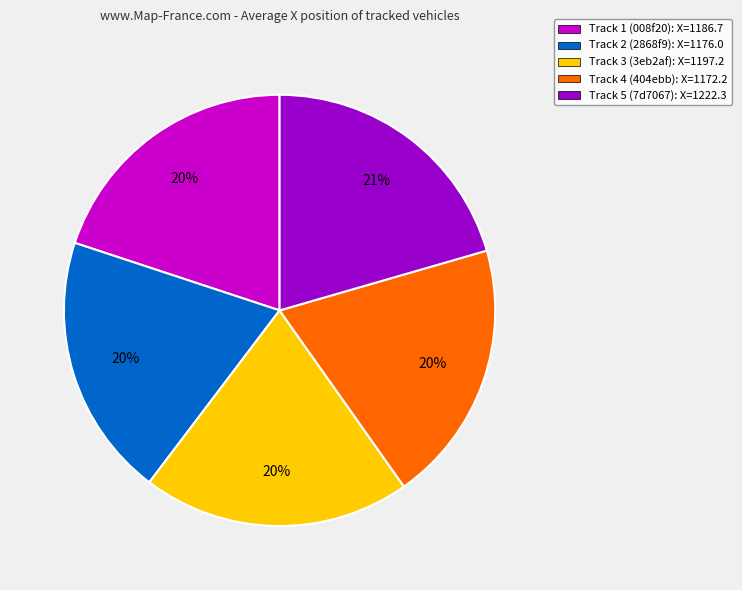

How many segments does this pie chart have?

5